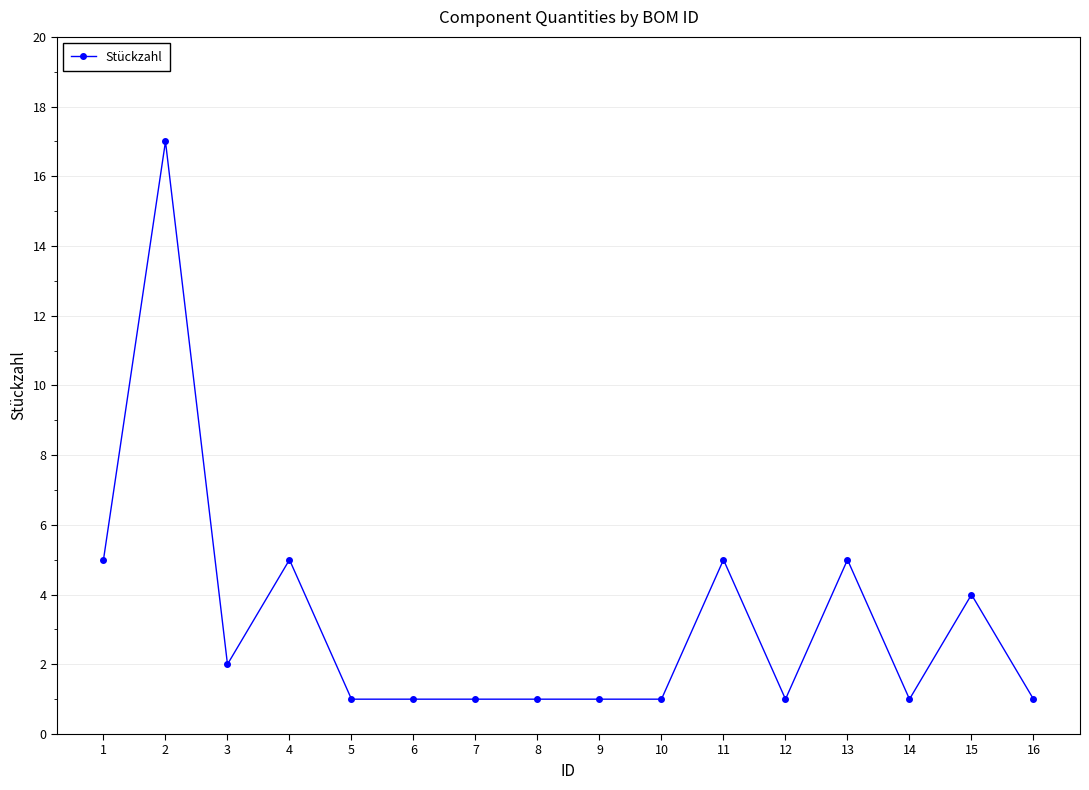

Reading left to right, transcribe all the data shown in this chart.

5	17	2	5	1	1	1	1	1	1	5	1	5	1	4	1